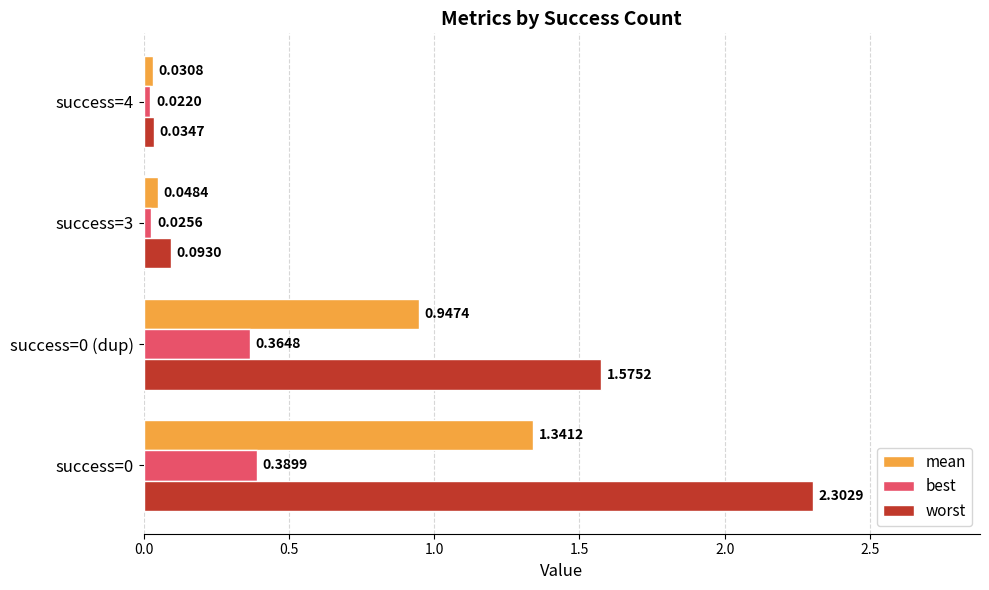

What is the difference between the maximum and minimum values in the worst series?

2.3